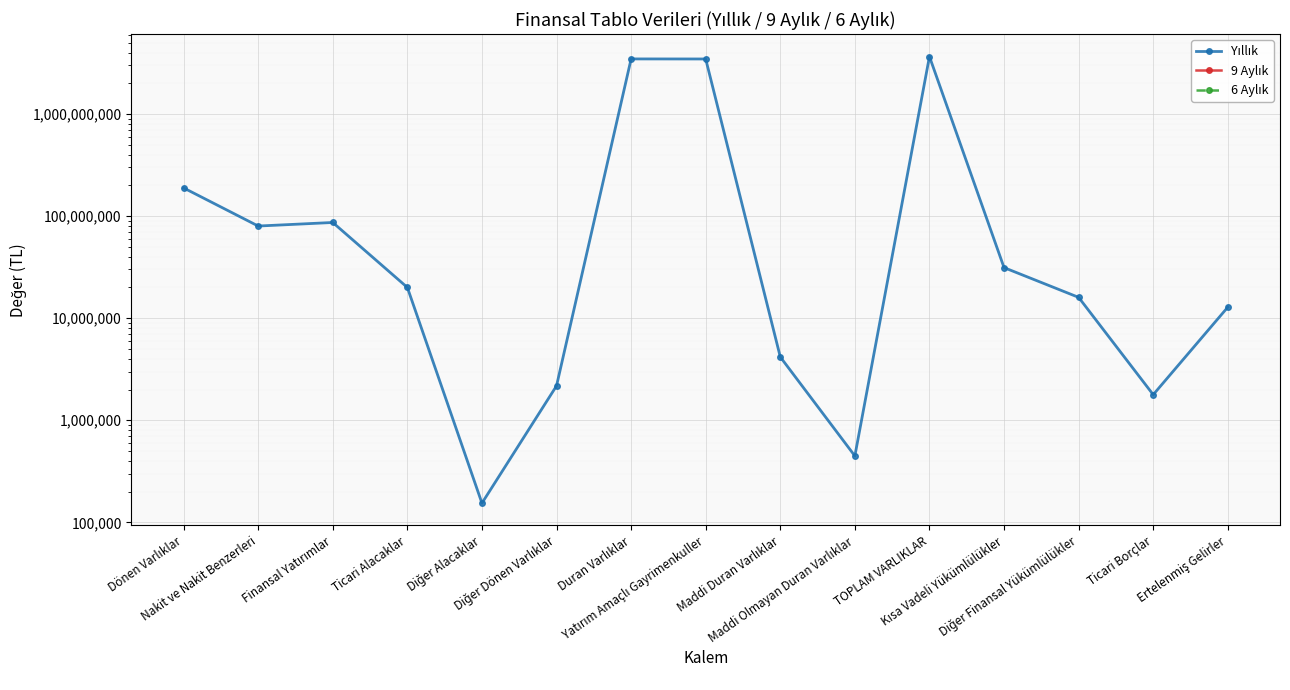

Which series has the largest range (max minus min)?

Yıllık